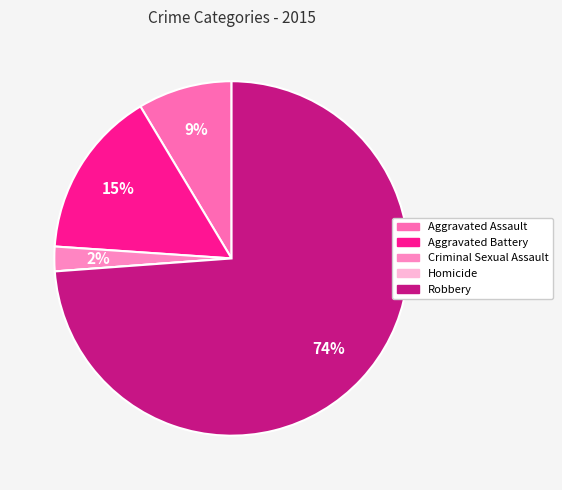

What is the total percentage of Homicide and Aggravated Battery?

15.3%